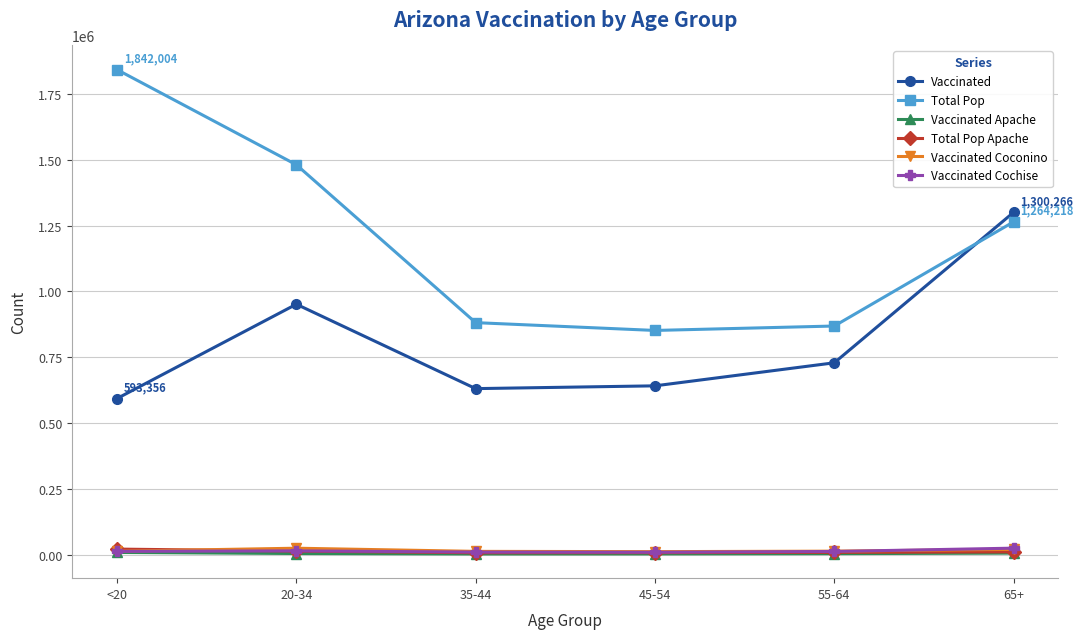

How many distinct data groups are displayed?

6